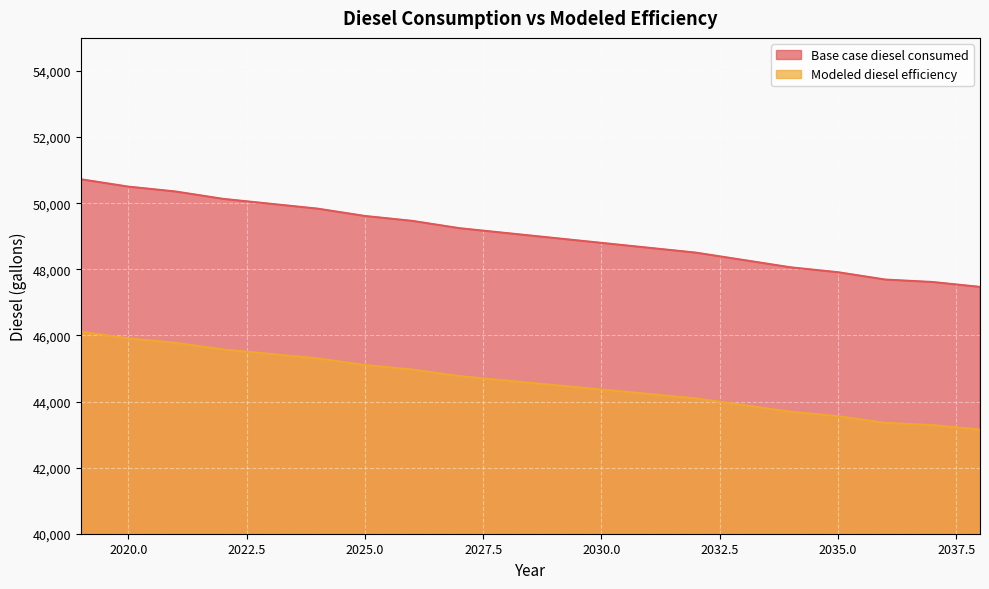

Which category has the highest value in the Base case diesel consumed series?

2019